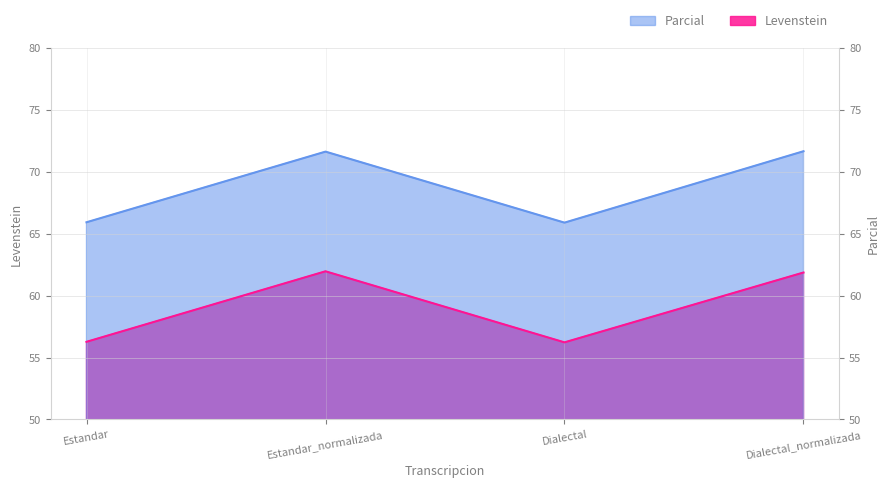

Reading left to right, what are all the values shown in this chart?

Levenstein: Estandar=56.3	Estandar_normalizada=62.0	Dialectal=56.2	Dialectal_normalizada=61.9
Parcial: Estandar=65.9	Estandar_normalizada=71.6	Dialectal=65.9	Dialectal_normalizada=71.7